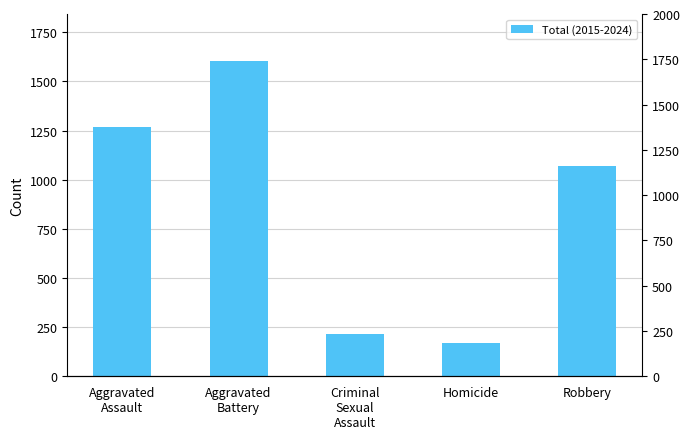

What is the sum of the values at Homicide and Robbery?

1242